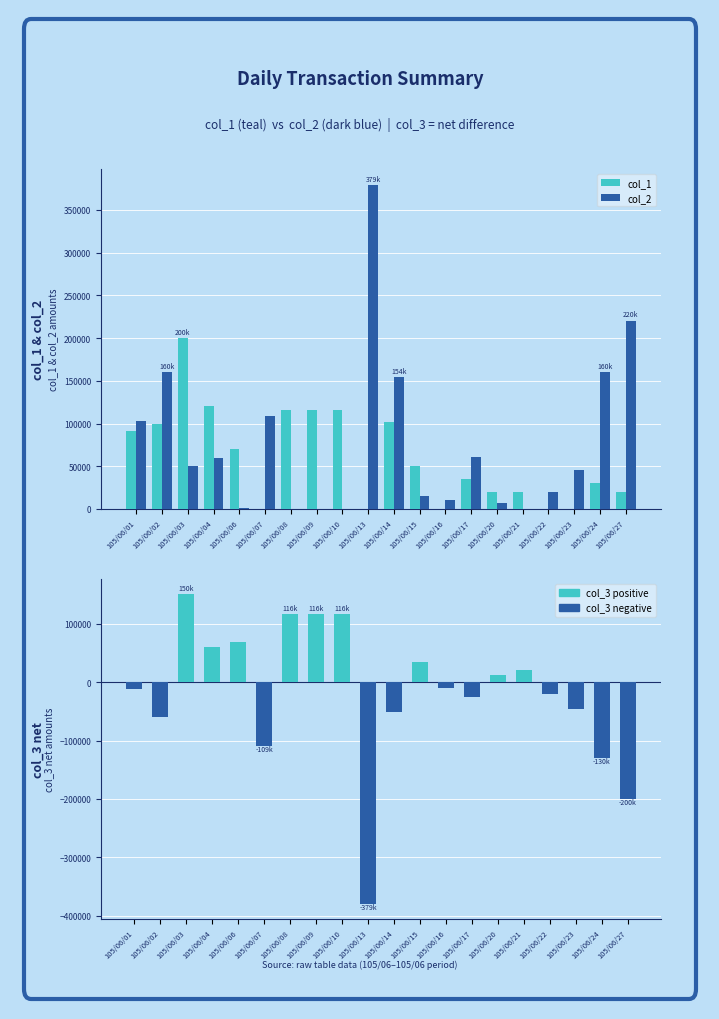

Reading left to right, transcribe all the data shown in this chart.

col_1: 91000	100000	200000	120000	70000	0	116000	116000	116000	0	102000	50000	0	35000	20000	20000	0	0	30000	20000
col_2: 103000	160000	50000	60000	1000	109000	0	0	0	379000	154000	15000	10000	61000	7000	0	20000	46000	160000	220000
col_3 (net): -12000	-60000	150000	60000	69000	-109000	116000	116000	116000	-379000	-52000	35000	-10000	-26000	13000	20000	-20000	-46000	-130000	-200000